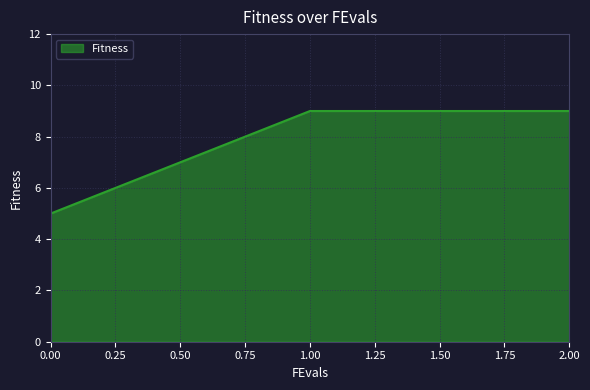

Count the number of data series in this chart.

1